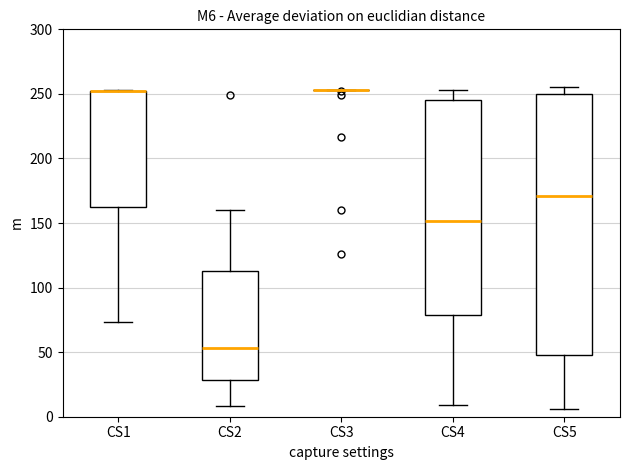

Which box is the tallest, from its lower edge to its upper edge?

CS5